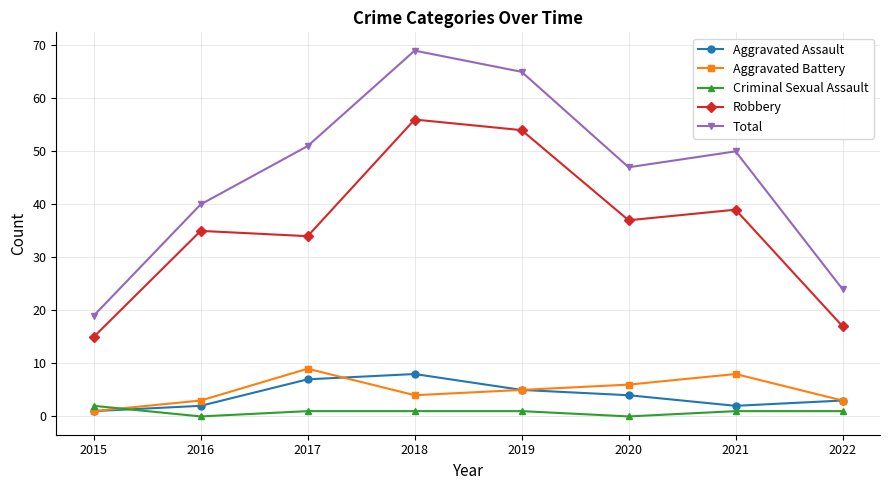

Which series has the widest spread of values?

Total